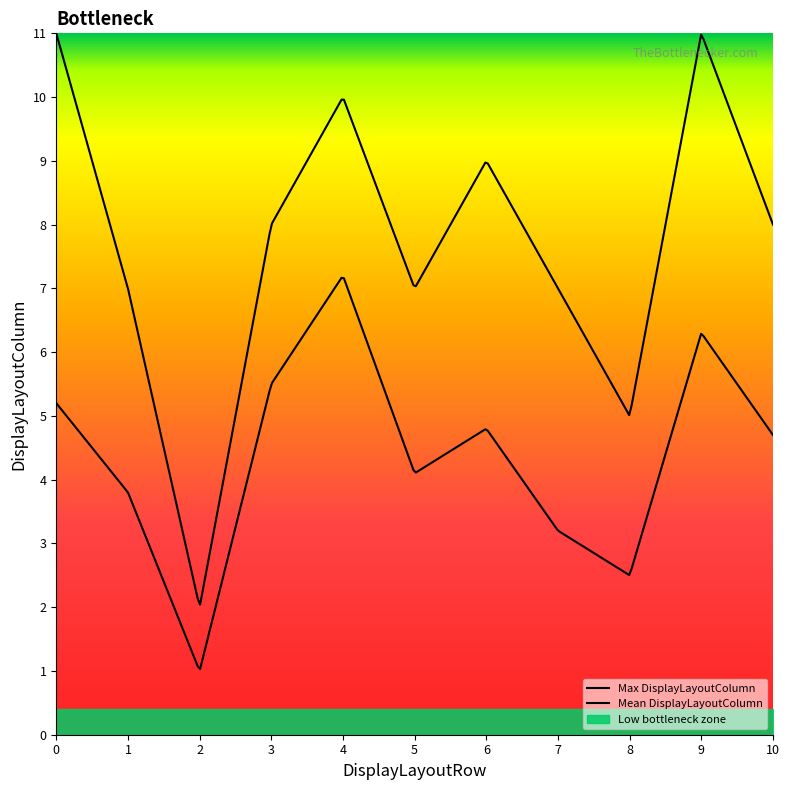

Where is the first local minimum for Max DisplayLayoutColumn?

2